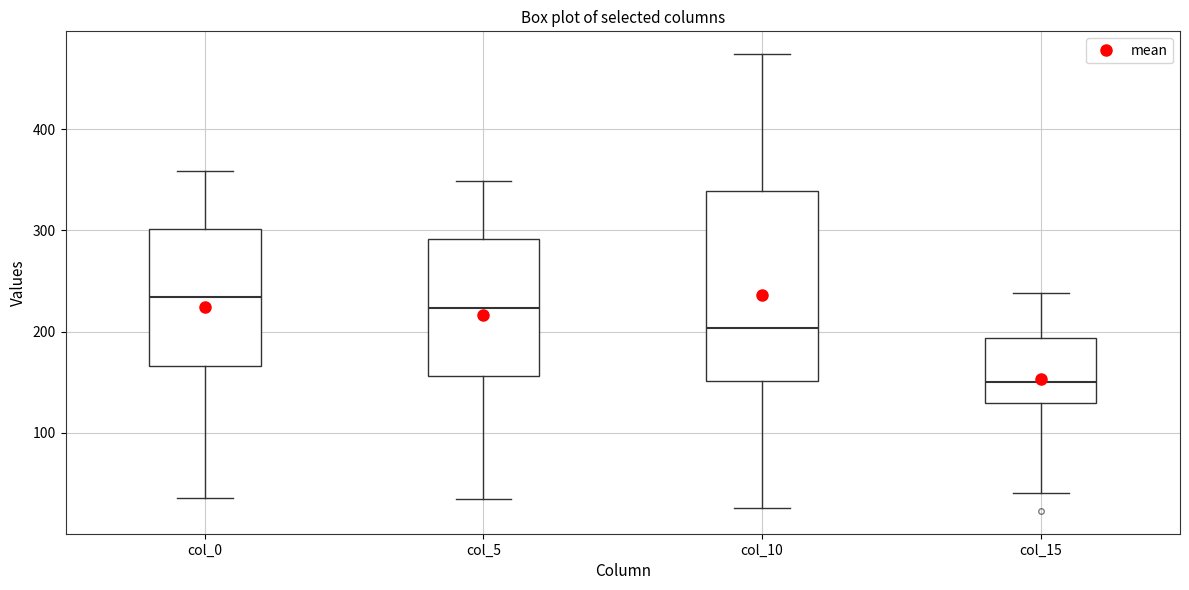

Which box's median line is the highest?

col_0